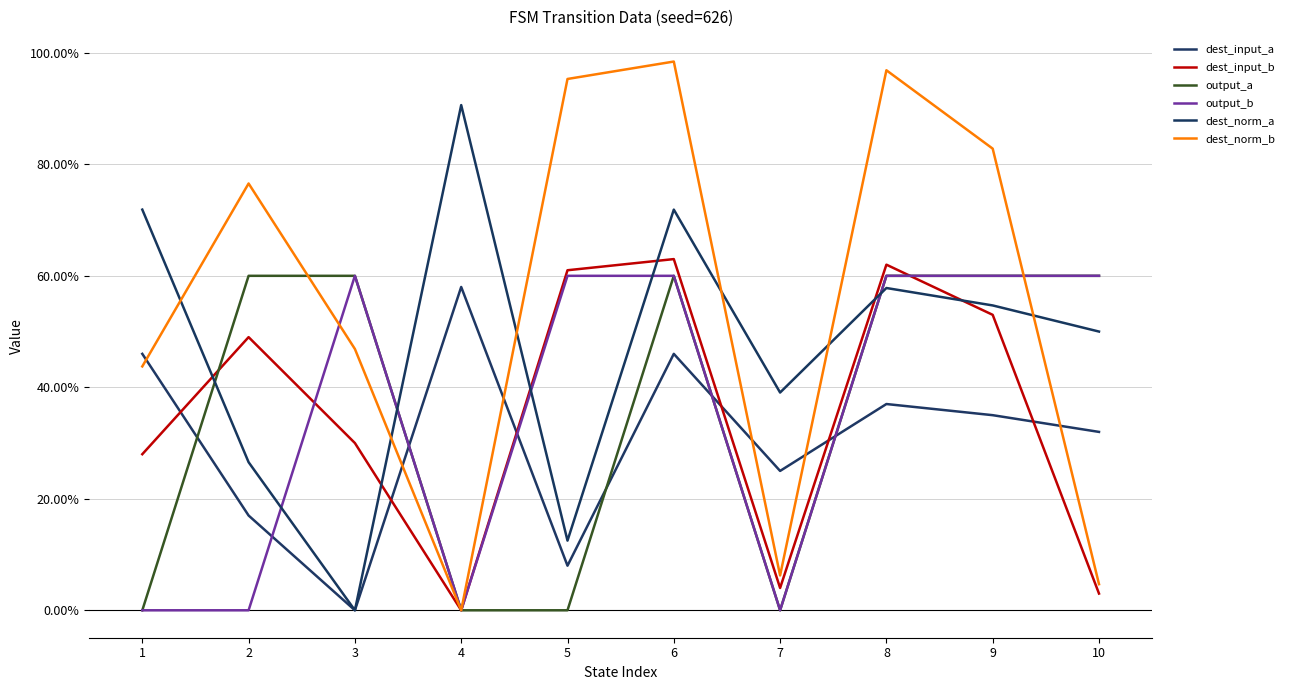

What is the difference between the highest and lowest values at 9?

47.8